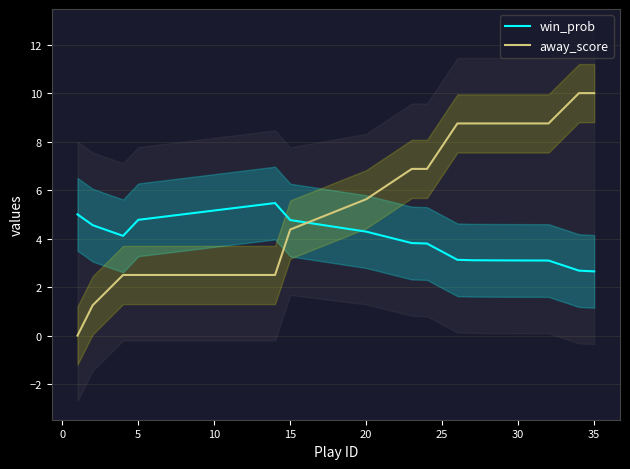

What is the sum of the win_prob values at 35 and 5?

7.4